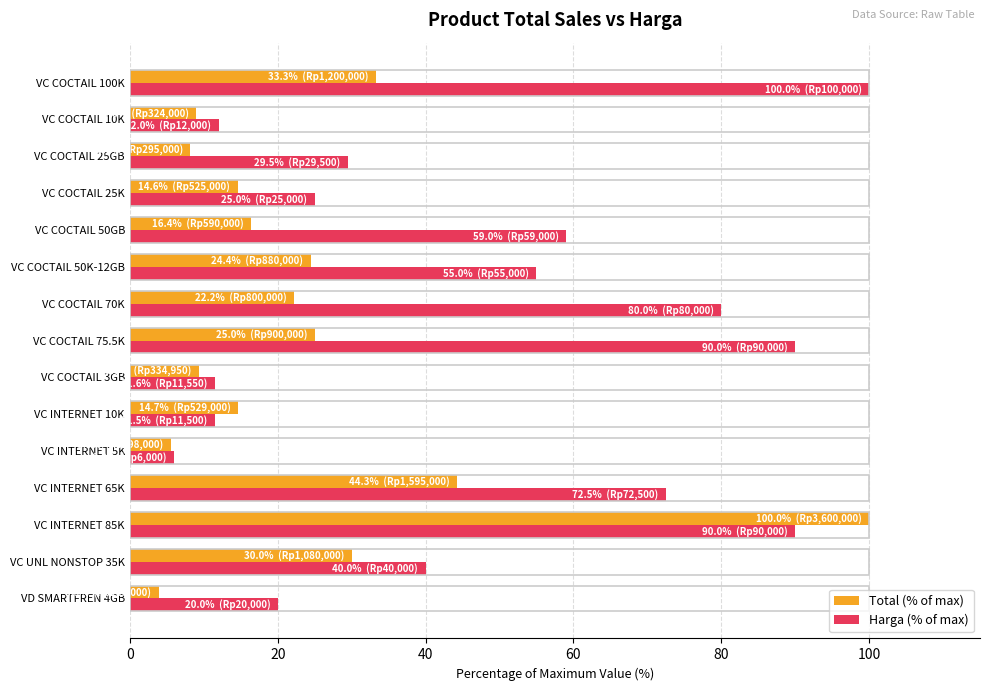

What is the difference between the maximum and minimum values in the Total (% of max) series?

96.1